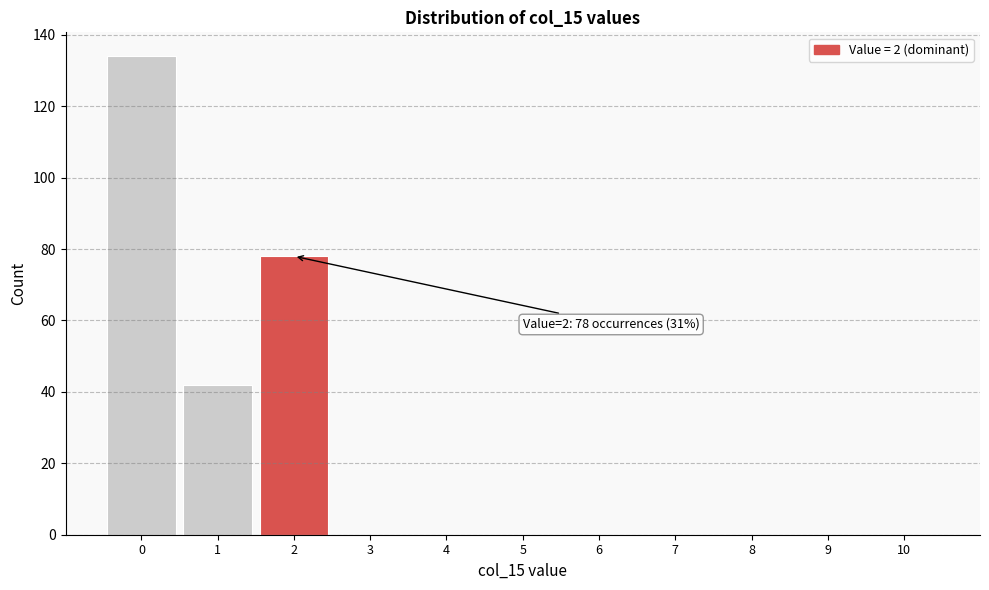

Reading left to right, extract all data points from this chart.

0=134	1=42	2=78	3=0	4=0	5=0	6=0	7=0	8=0	9=0	10=0